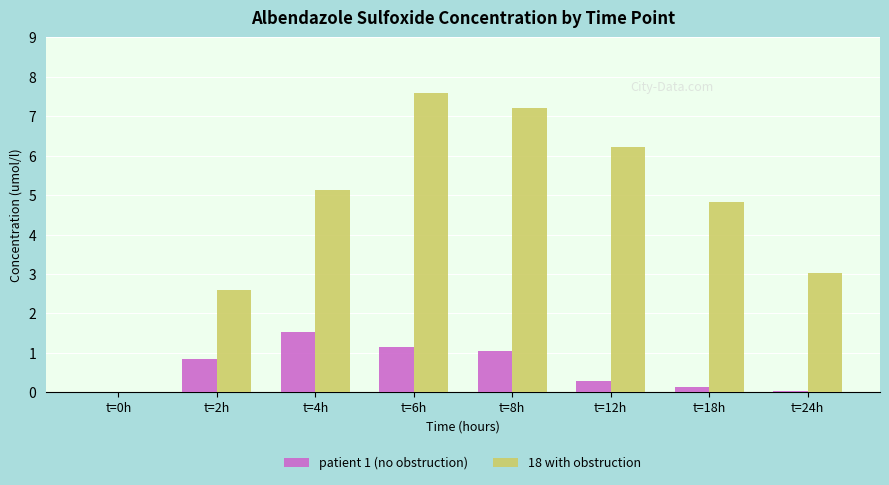

What is the highest value of the patient 1 (no obstruction) series?

1.5